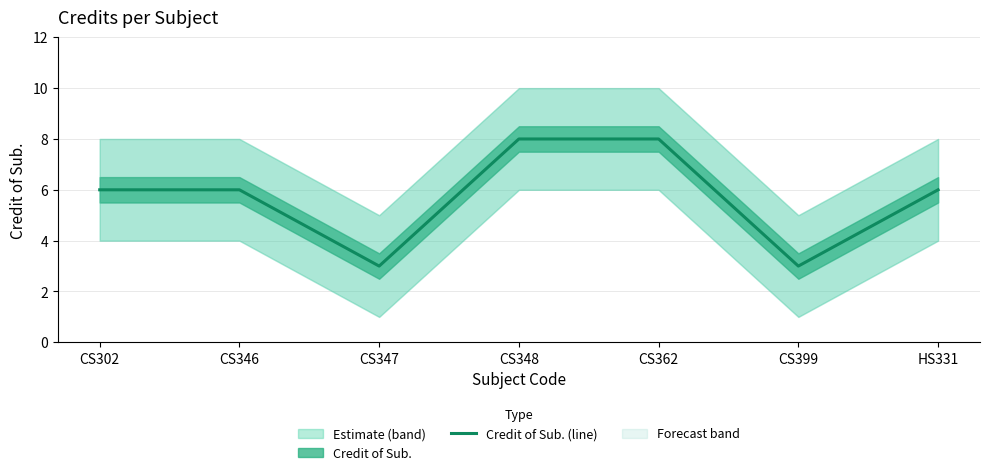

Is it true that the value at CS362 is 2?

False